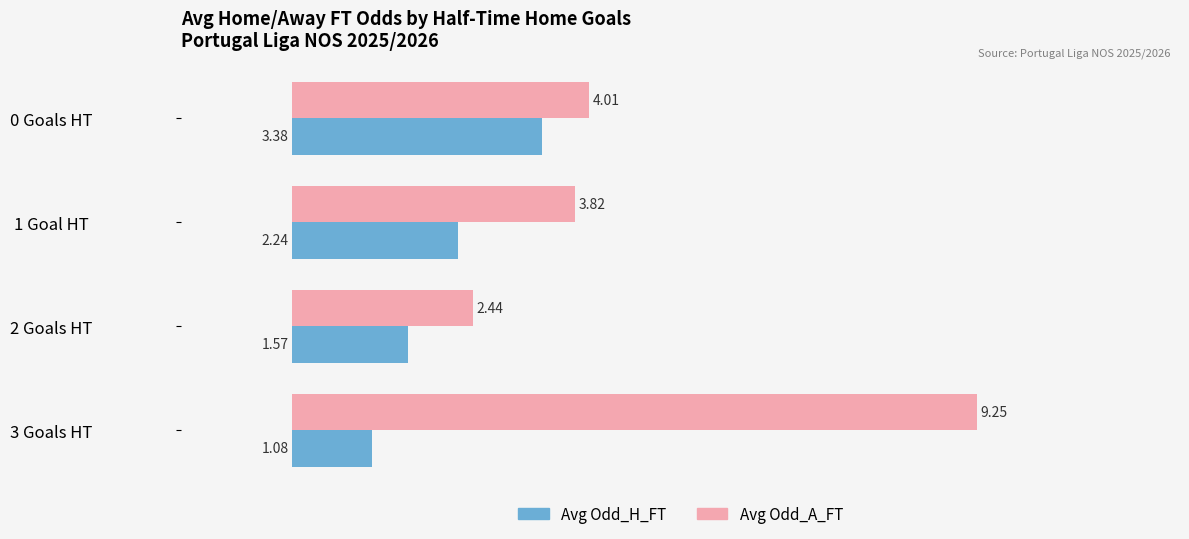

Rank the categories by Avg Odd_H_FT value from lowest to highest.

3 Goals HT, 2 Goals HT, 1 Goal HT, 0 Goals HT